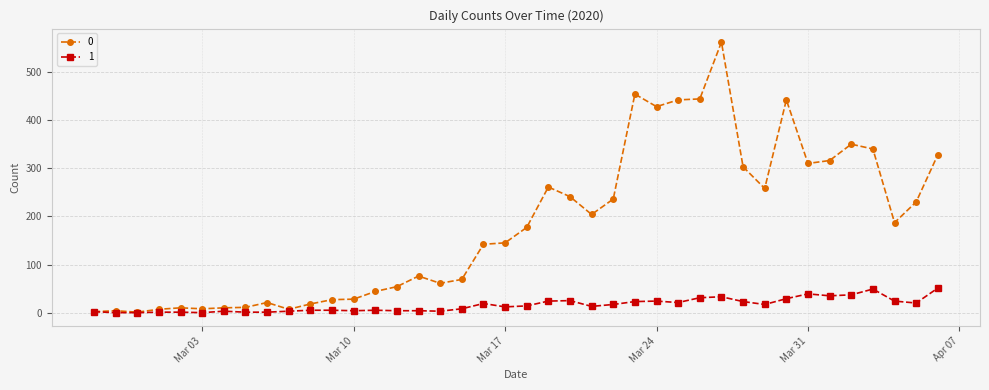

List the series in order of their peak value, lowest first.

1, 0